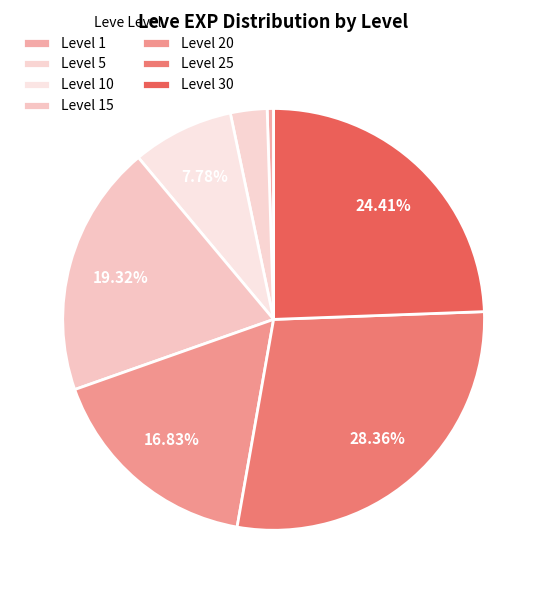

Count the number of slices in the pie.

7